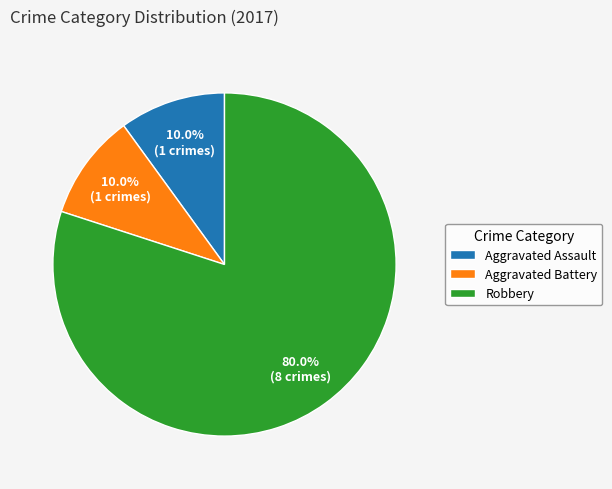

To the nearest percent, what is the difference between the Aggravated Assault and Robbery slice percentages?

70%